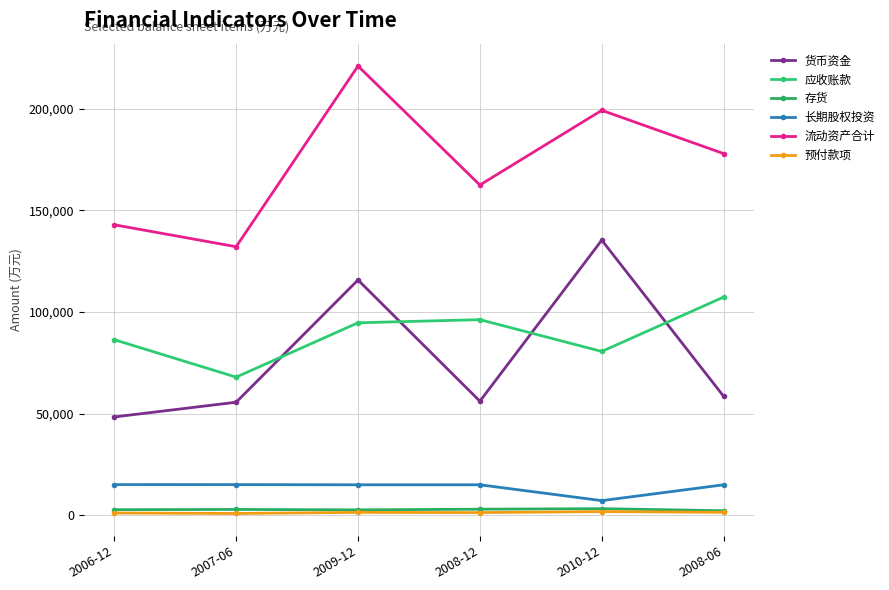

What is the maximum value for 长期股权投资?

15030